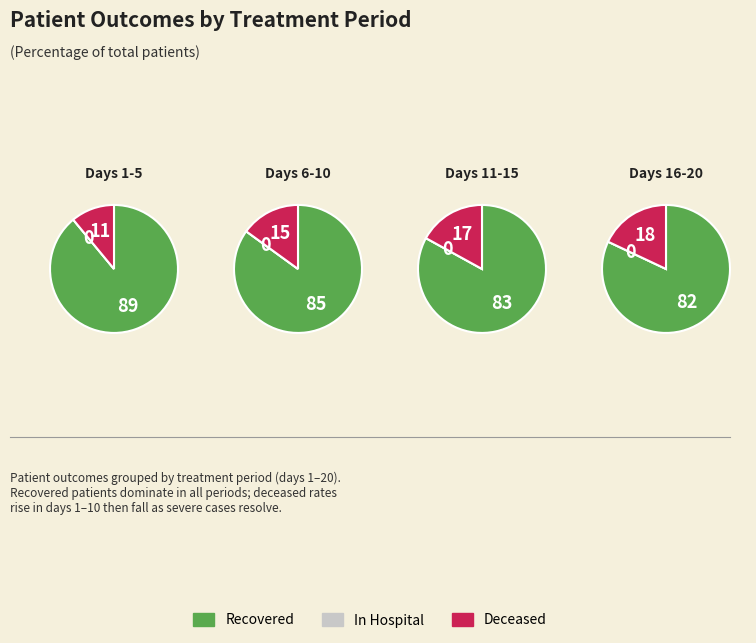

At 0, list the series in order from largest to smallest.

Recovered, Deceased, In Hospital